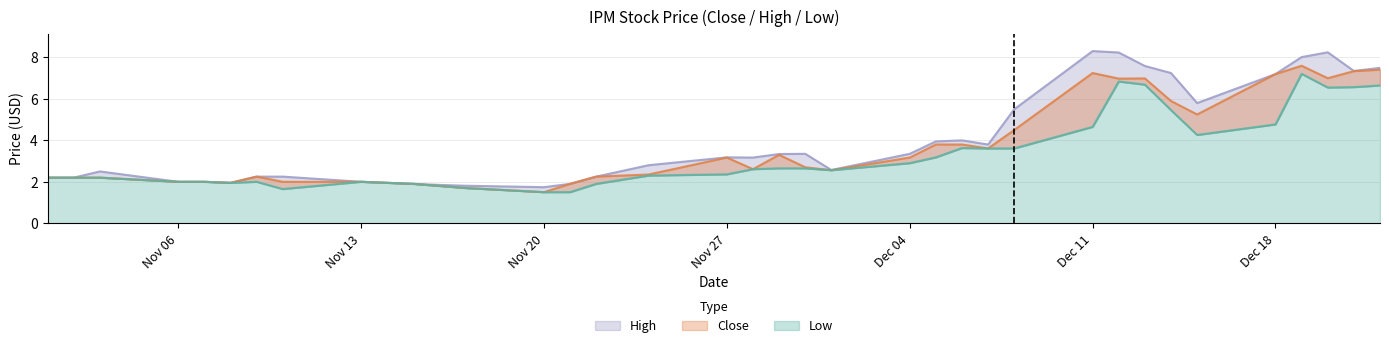

Reading left to right, extract all data points from this chart.

Low: 2.2	2.2	2.2	2.0	2.0	1.9	2.0	1.6	2.0	1.9	1.9	1.8	1.7	1.5	1.5	1.9	2.3	2.4	2.6	2.6	2.6	2.6	2.9	3.2	3.6	3.6	3.6	4.7	6.8	6.7	5.5	4.3	4.8	7.2	6.5	6.6	6.7
Close: 2.2	2.2	2.2	2.0	2.0	1.9	2.2	2.0	2.0	1.9	1.9	1.8	1.7	1.5	1.9	2.2	2.4	3.2	2.6	3.3	2.7	2.6	3.2	3.8	3.8	3.6	4.5	7.2	7.0	7.0	5.9	5.2	7.2	7.6	7.0	7.3	7.4
High: 2.2	2.2	2.5	2.0	2.0	1.9	2.2	2.2	2.0	1.9	1.9	1.9	1.8	1.7	1.9	2.2	2.8	3.2	3.2	3.3	3.4	2.6	3.4	4.0	4.0	3.8	5.5	8.3	8.2	7.6	7.2	5.8	7.2	8.0	8.2	7.3	7.5